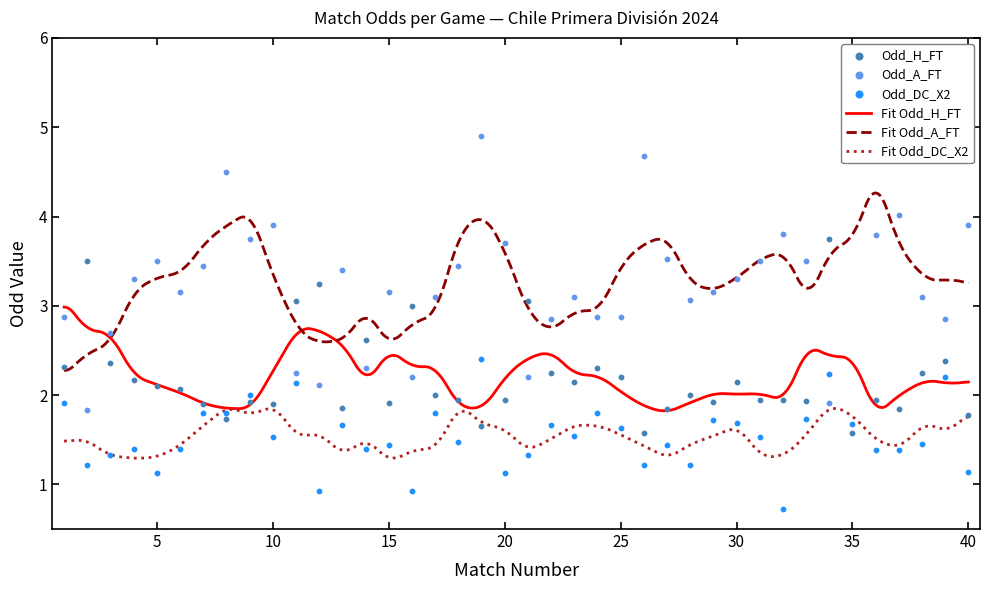

At which category is the sum across all series the highest?

35